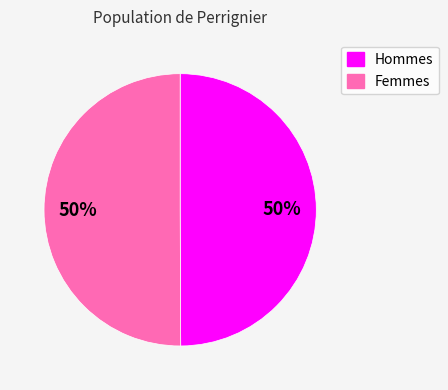

To the nearest percent, what is the average slice percentage?

50%